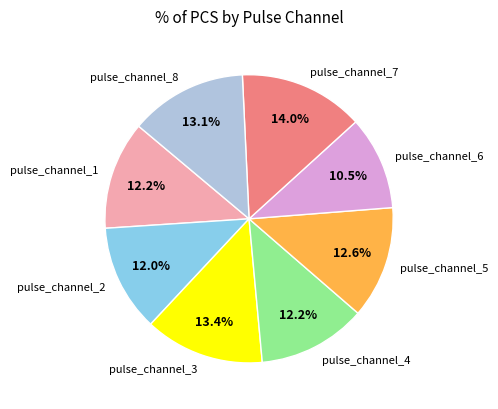

How many slices are in this pie chart?

8